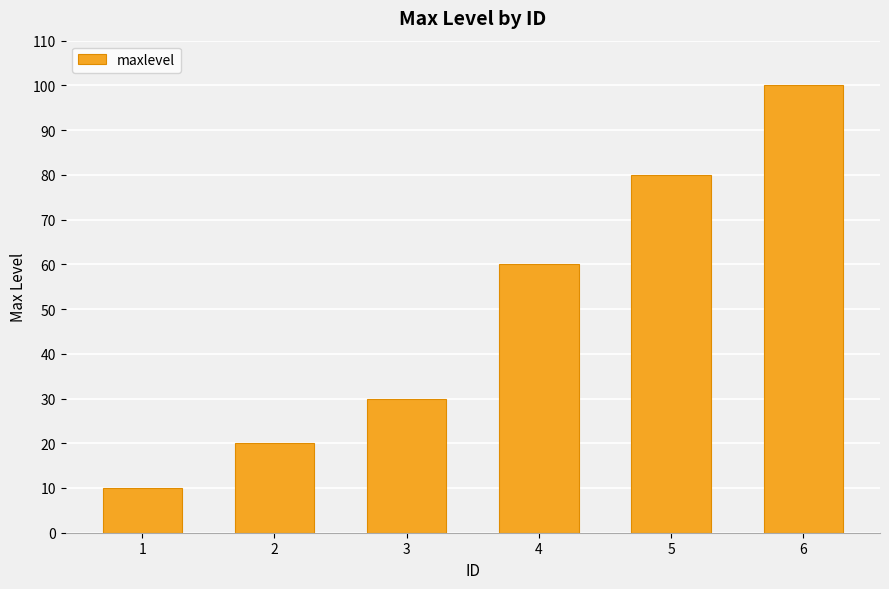

How many values are between 20 and 80?

4